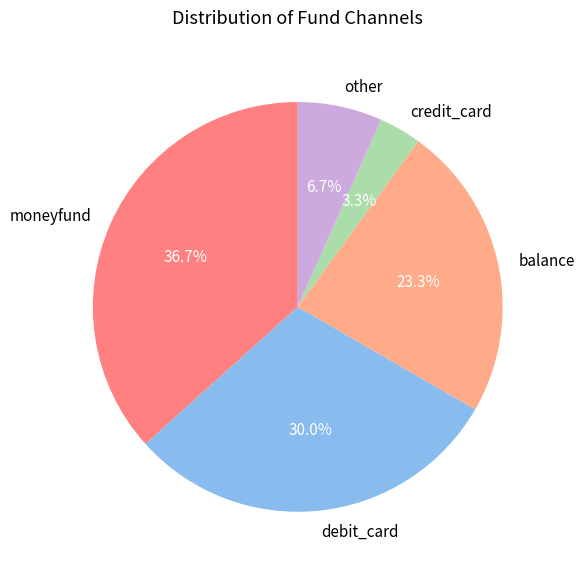

Count the number of slices in the pie.

5